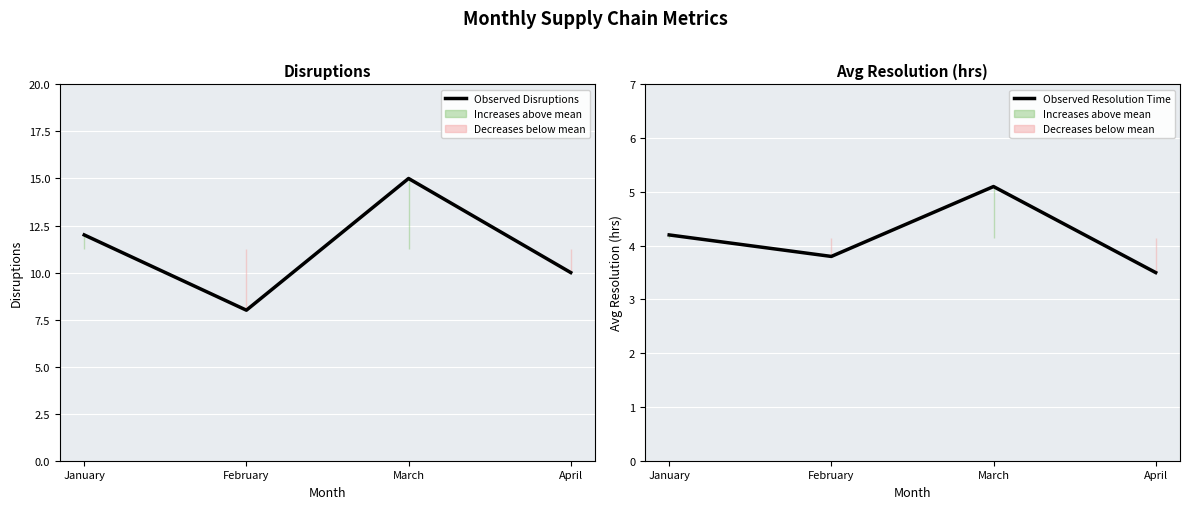

Reading right to left, what are all the values shown in this chart?

Observed Disruptions: April=10.0	March=15.0	February=8.0	January=12.0
Observed Resolution Time: April=3.5	March=5.1	February=3.8	January=4.2